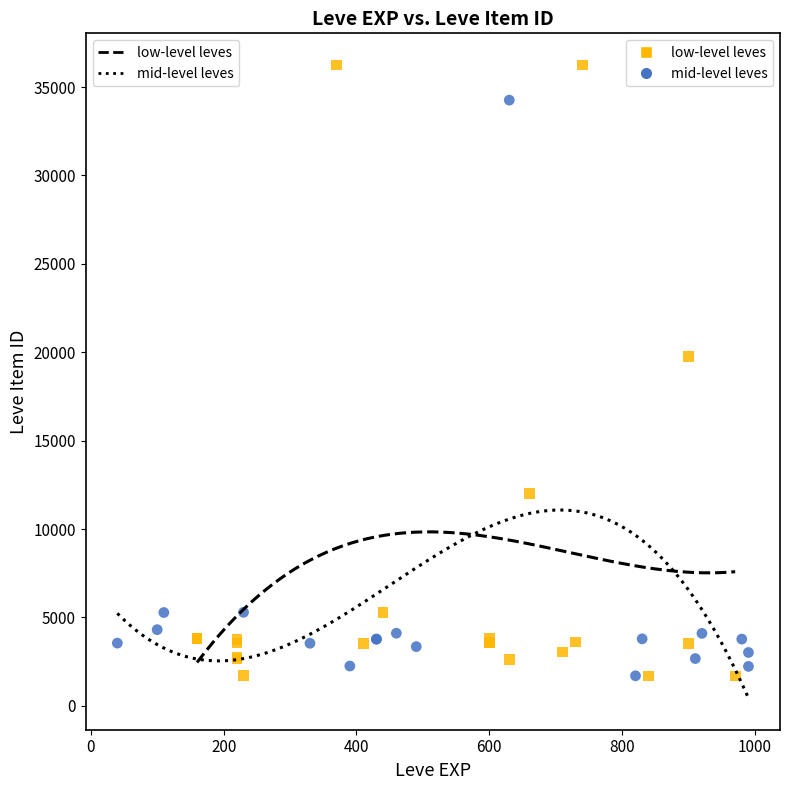

Which series contains the highest Y value?

low-level leves